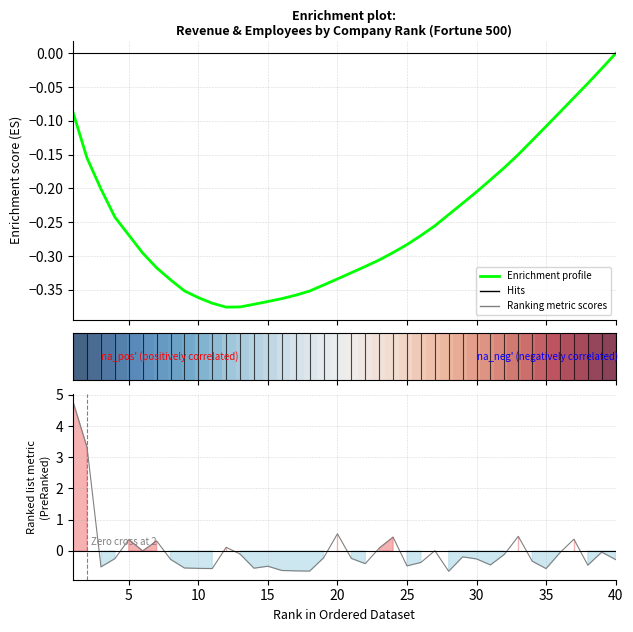

How many lines are shown in the chart?

3